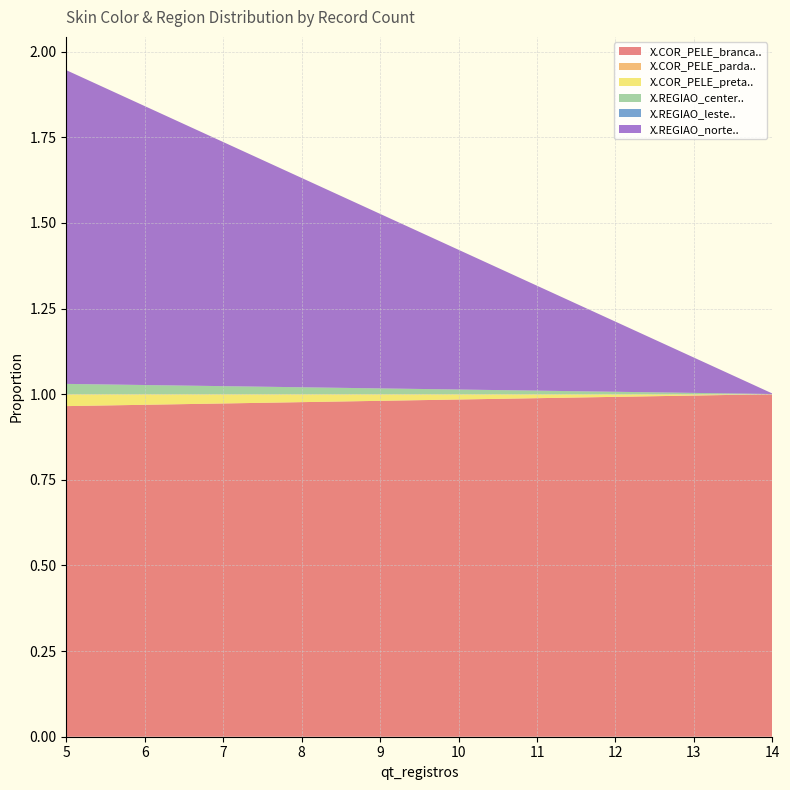

Reading left to right, extract all data points from this chart.

X.COR_PELE_branca..: 5=1.0	14=1.0
X.COR_PELE_parda..: 5=0.0	14=0.0
X.COR_PELE_preta..: 5=0.0	14=0.0
X.REGIAO_center..: 5=0.0	14=0.0
X.REGIAO_leste..: 5=0.0	14=0.0
X.REGIAO_norte..: 5=0.9	14=0.0